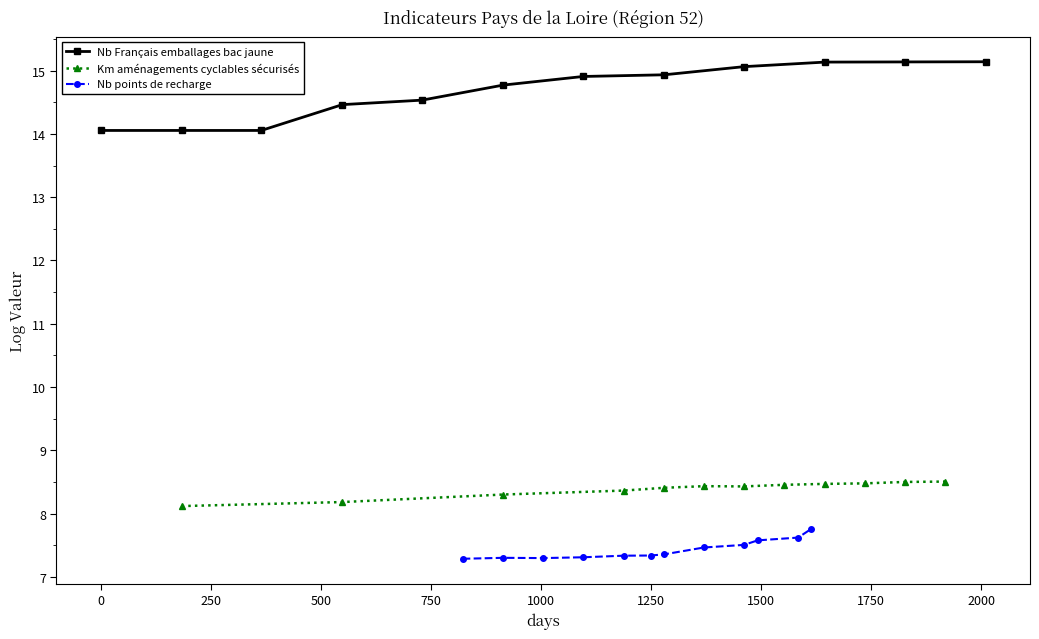

The value of Nb points de recharge at 1250 is 7.4. True or false?

True